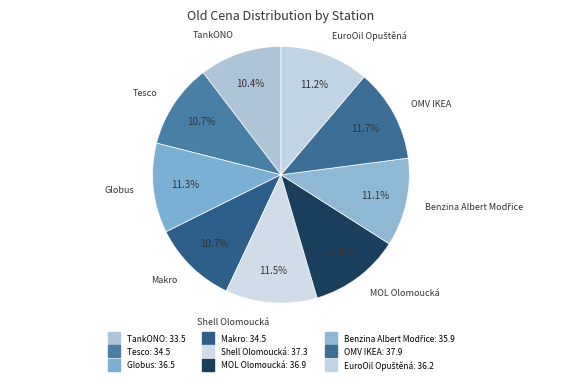

What percentage do Shell Olomoucká and Globus together represent?

22.8%